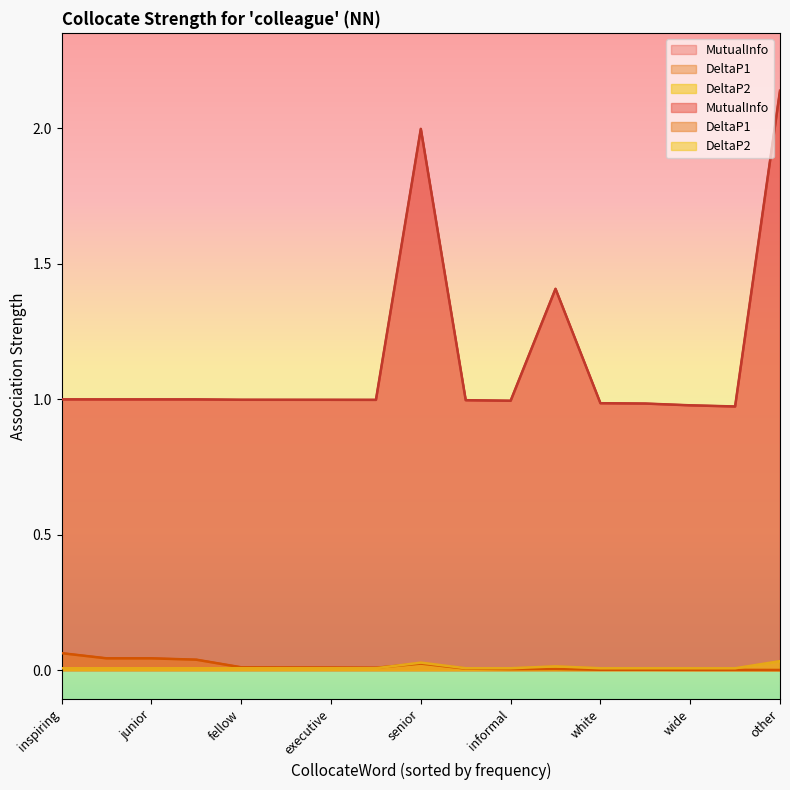

At which category is the sum across all series the highest?

other